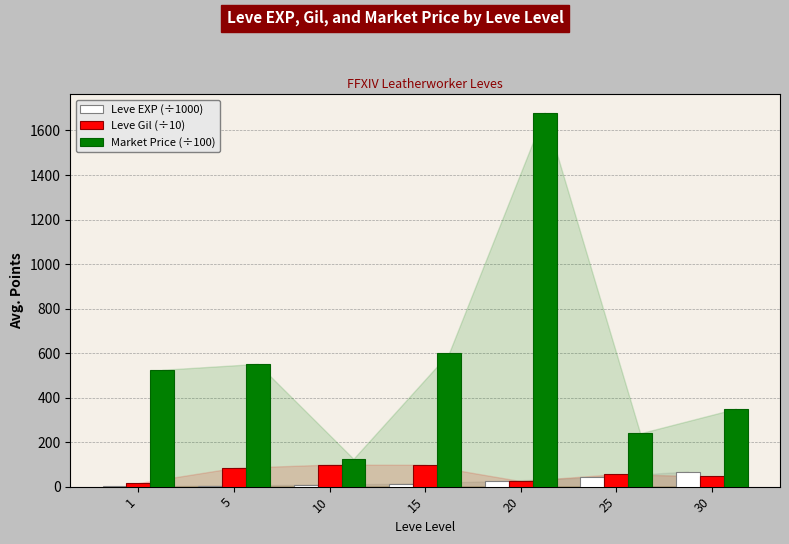

Which series has the largest total across all categories?

Market Price (÷100)